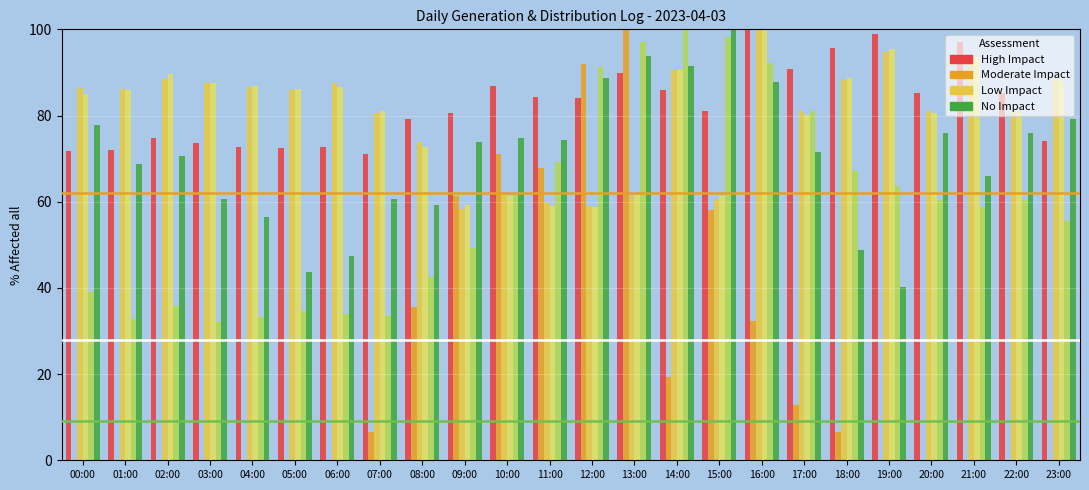

What is the total value across all series at 01:00?

345.6